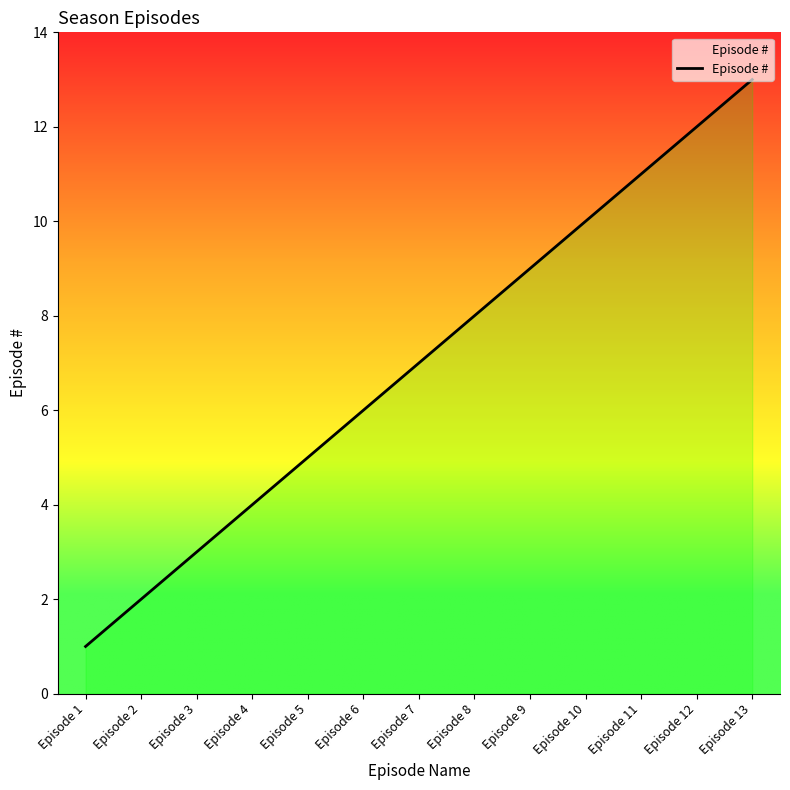

What is the minimum value shown in the chart?

1